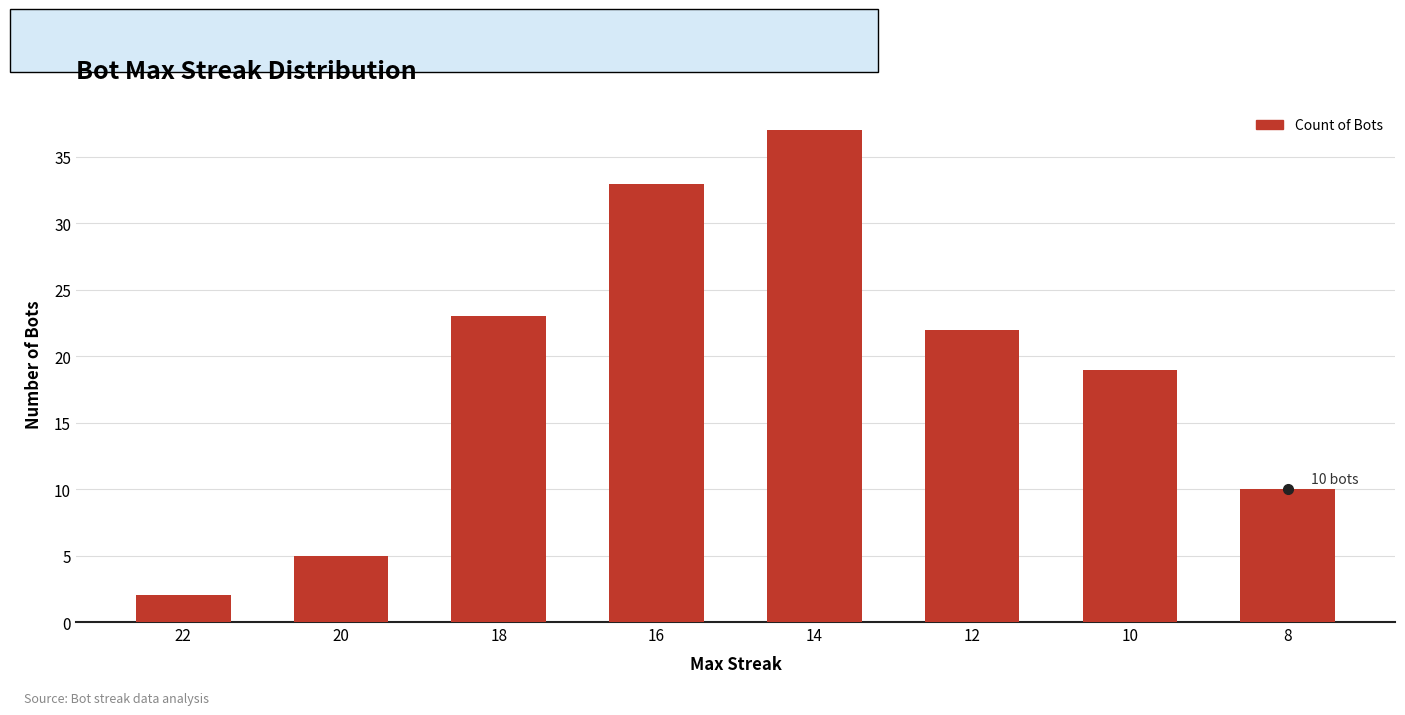

Rank the categories by value from lowest to highest.

22, 20, 8, 10, 12, 18, 16, 14